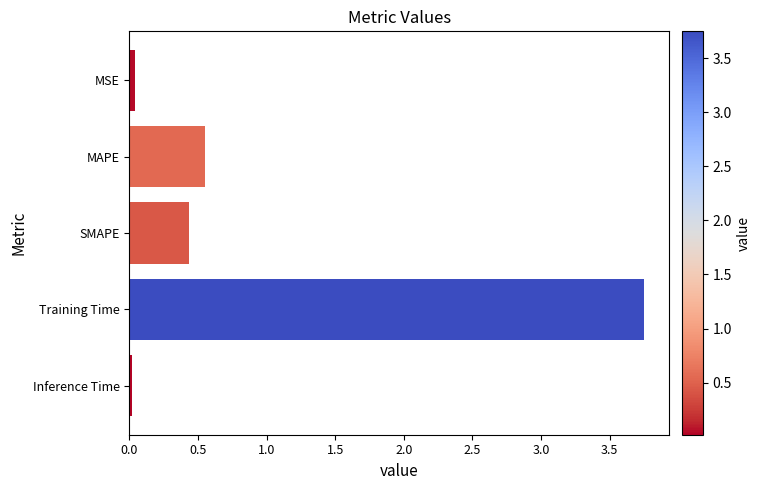

What is the change in value from SMAPE to Training Time?

+3.3